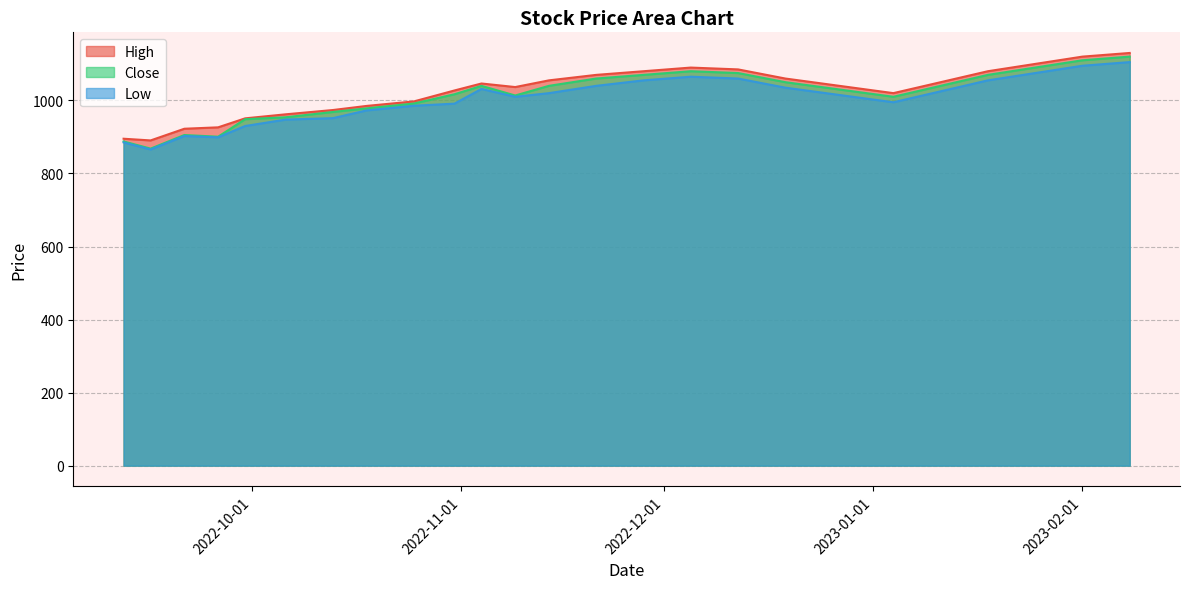

Does the chart have visible grid lines?

Yes